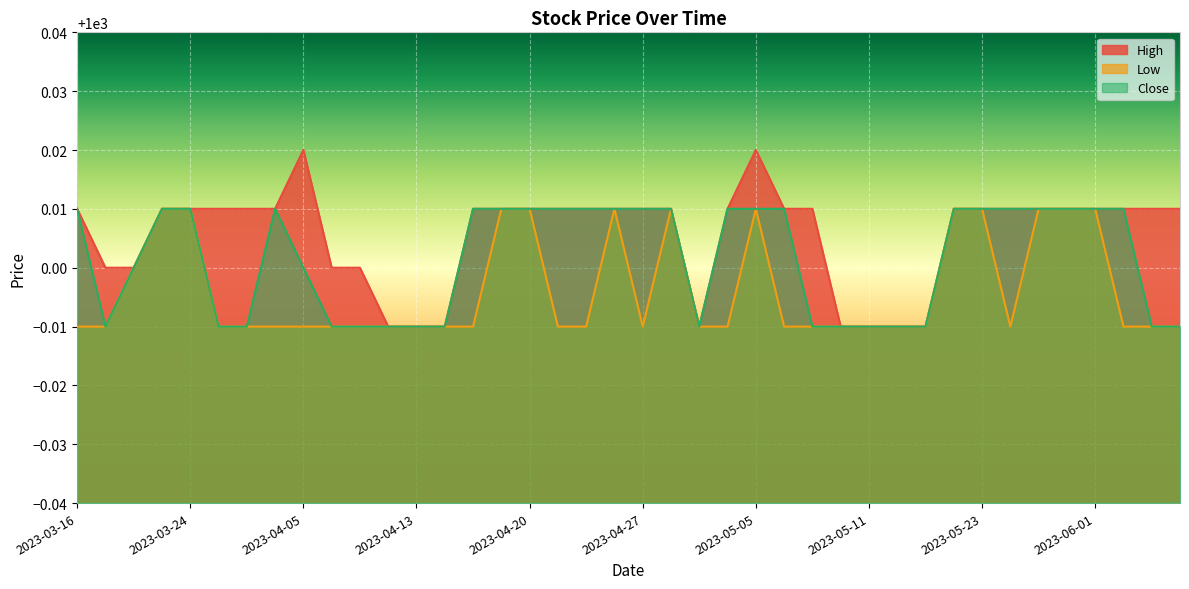

At which category is the sum across all series the highest?

2023-05-05